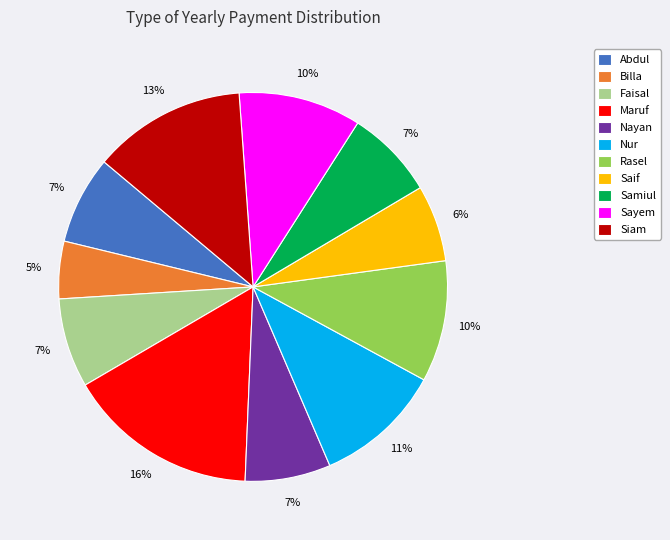

What is the largest slice in the pie chart?

Maruf